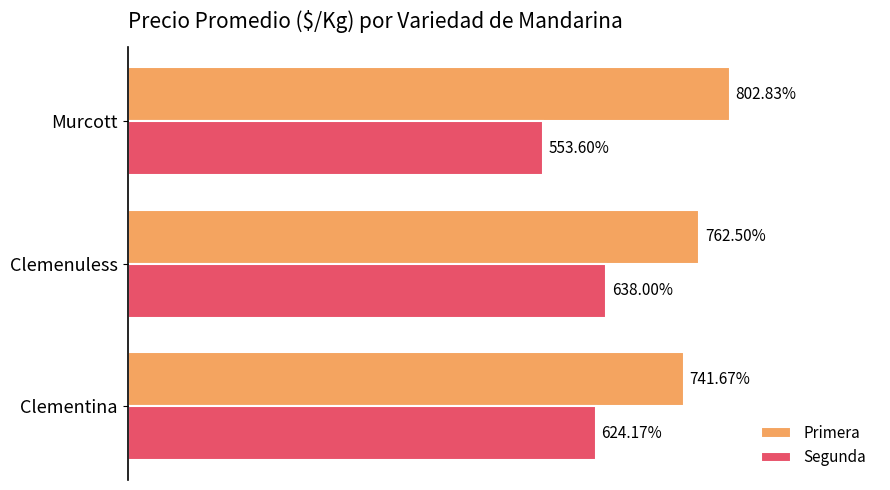

Where is Primera nearest to the value 772?

Clemenuless